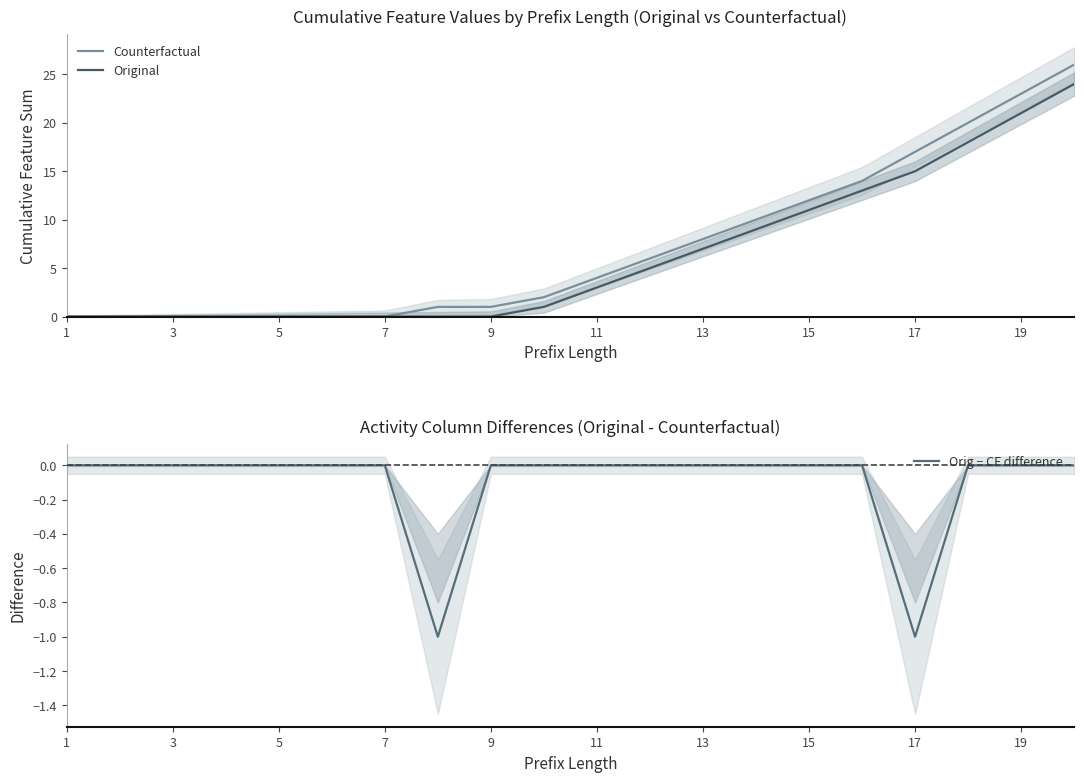

What is the maximum value for Original?

24